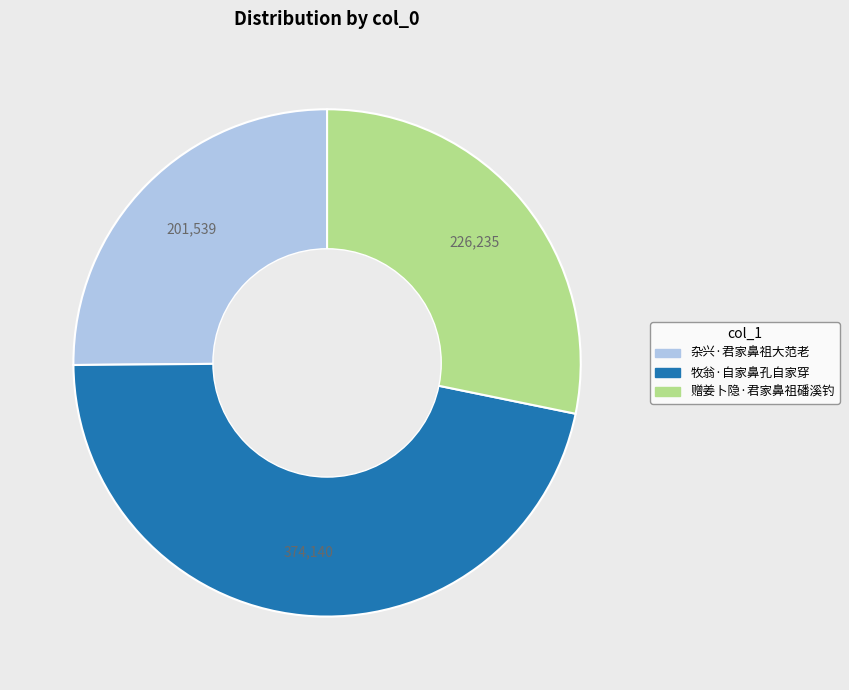

What is the largest slice in the pie chart?

牧翁·自家鼻孔自家穿